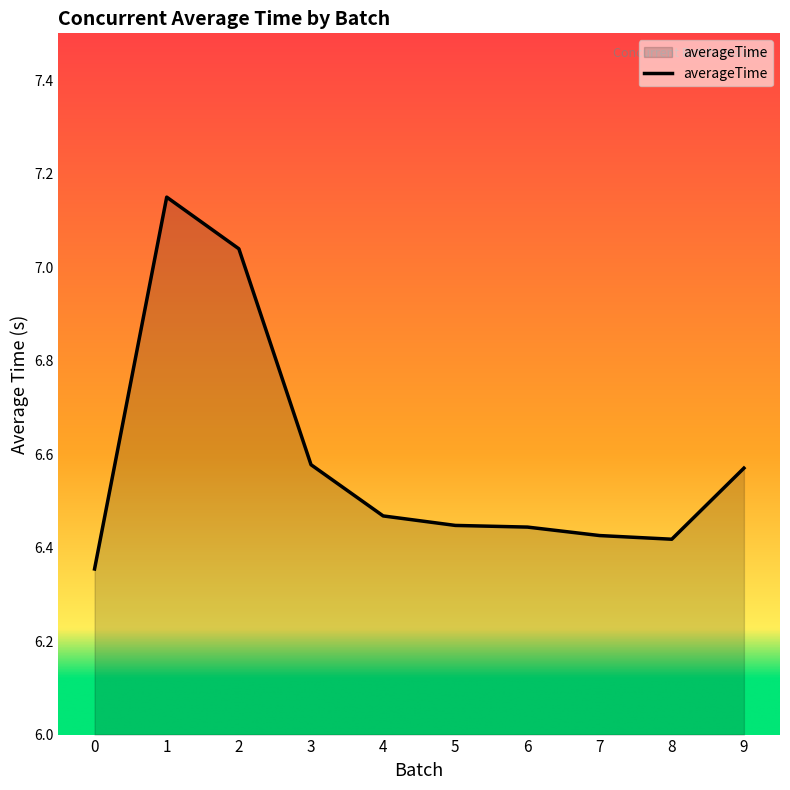

The value at 1 is 10.0. True or false?

False